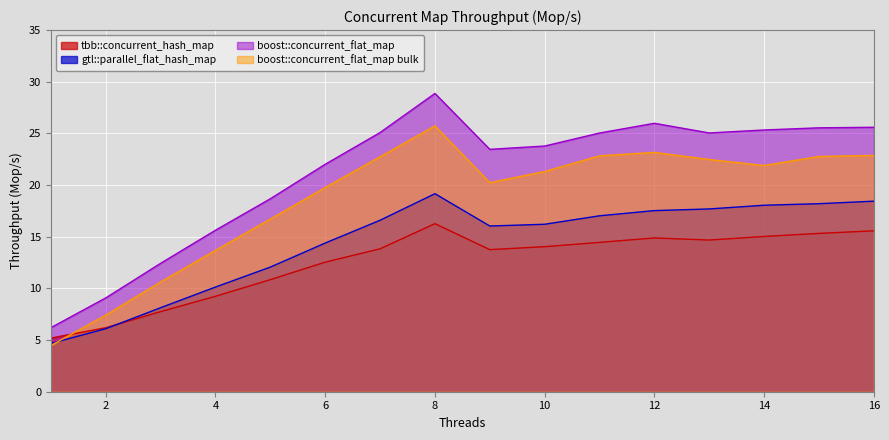

Reading left to right, what are all the values shown in this chart?

tbb::concurrent_hash_map: 5.2	6.2	7.8	9.2	10.8	12.5	13.8	16.3	13.8	14.0	14.5	14.9	14.7	15.0	15.3	15.6
gtl::parallel_flat_hash_map: 4.7	6.1	8.1	10.1	12.1	14.4	16.6	19.2	16.0	16.2	17.0	17.5	17.7	18.0	18.2	18.4
boost::concurrent_flat_map: 6.2	9.1	12.4	15.6	18.7	22.0	25.1	28.9	23.5	23.8	25.0	26.0	25.0	25.3	25.5	25.6
boost::concurrent_flat_map bulk: 4.5	7.4	10.6	13.7	16.7	19.8	22.7	25.7	20.2	21.3	22.8	23.2	22.5	21.9	22.8	22.9